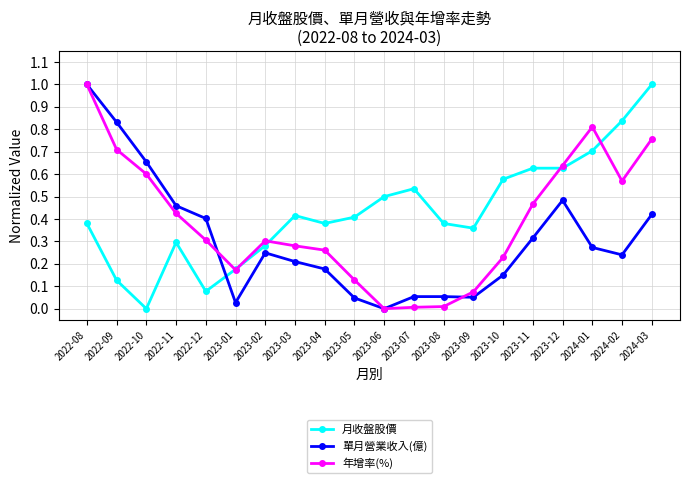

What is the total value across all series at 2024-03?

2.2